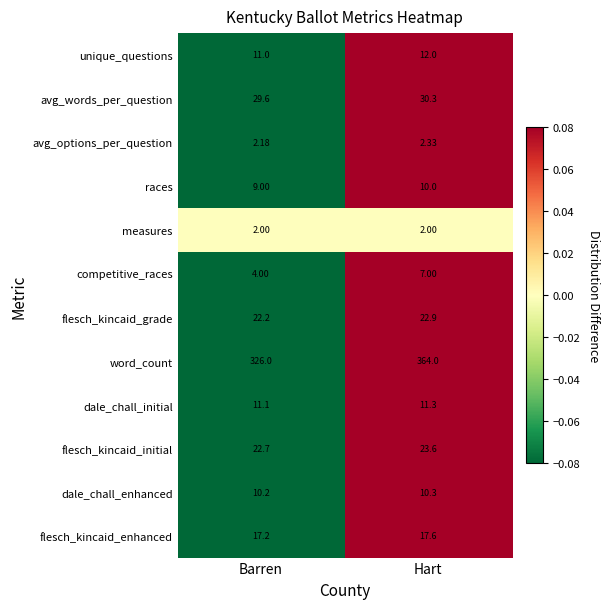

Rank the series by their maximum value, from lowest to highest.

measures, avg_options_per_question, competitive_races, races, dale_chall_enhanced, dale_chall_initial, unique_questions, flesch_kincaid_enhanced, flesch_kincaid_grade, flesch_kincaid_initial, avg_words_per_question, word_count